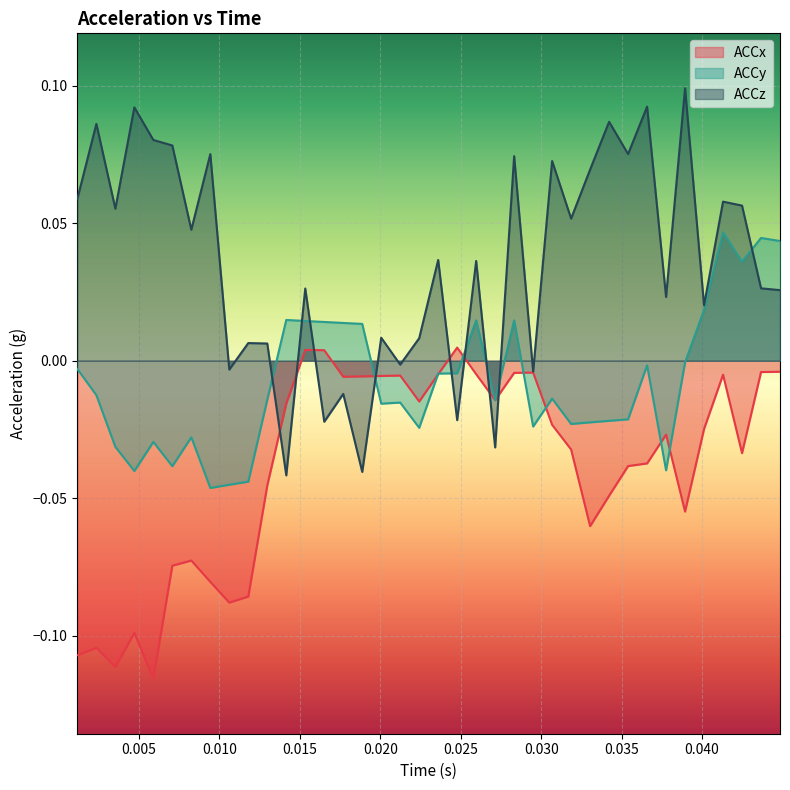

Which series has the largest range (max minus min)?

ACCz